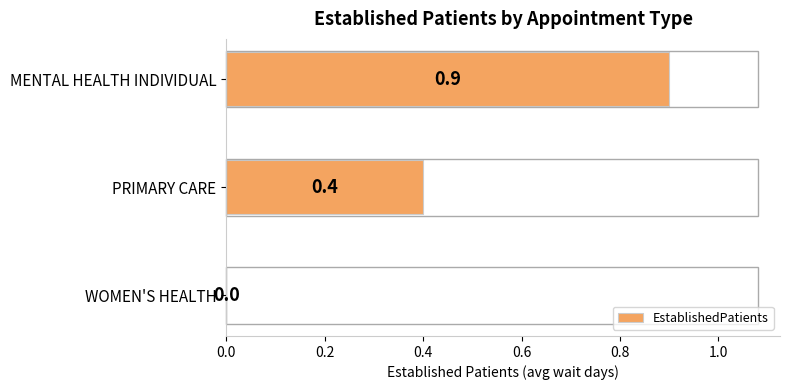

What is the greatest value displayed?

0.9